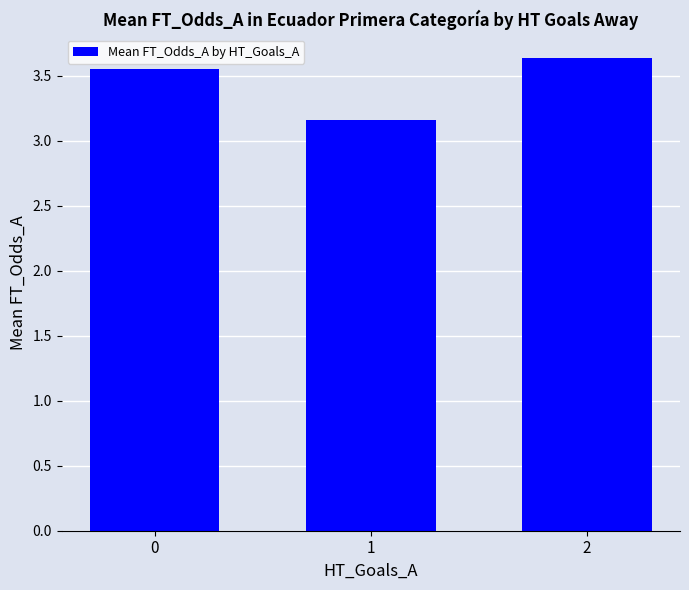

What is the sum of all values?

10.3